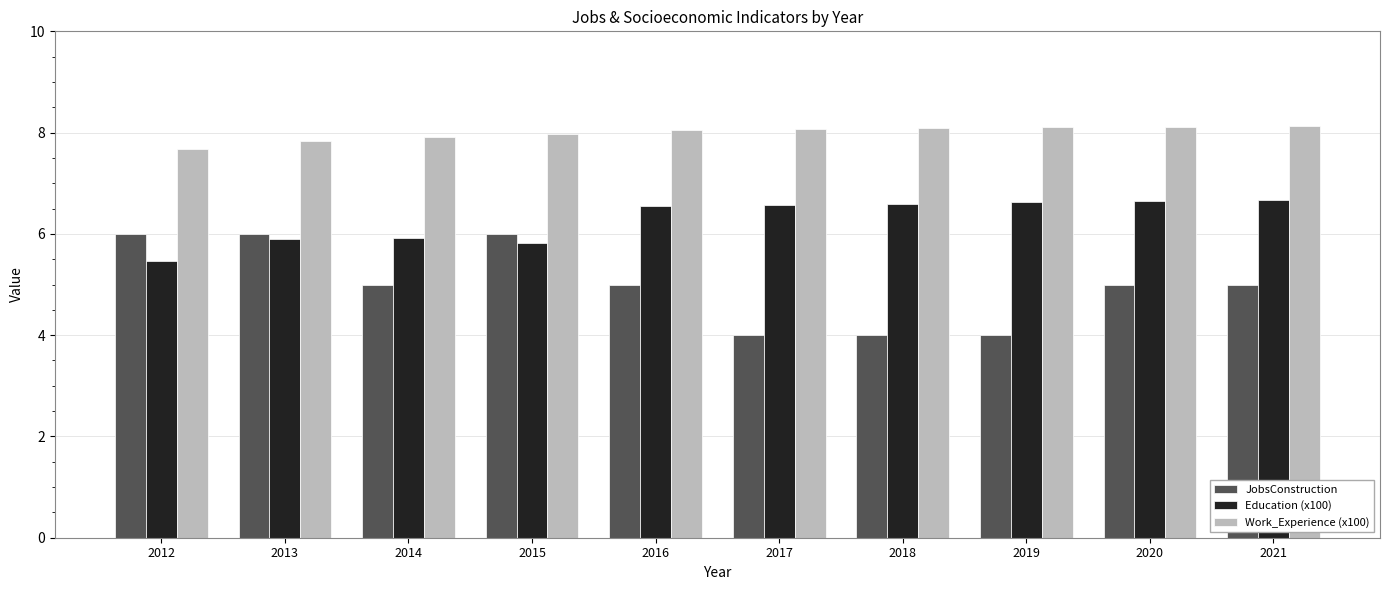

How many bars are there in total?

30